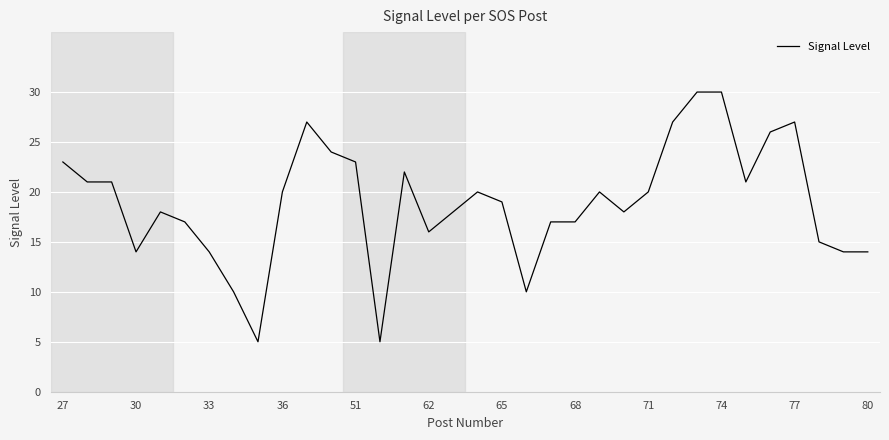

What is the maximum value shown in the chart?

30